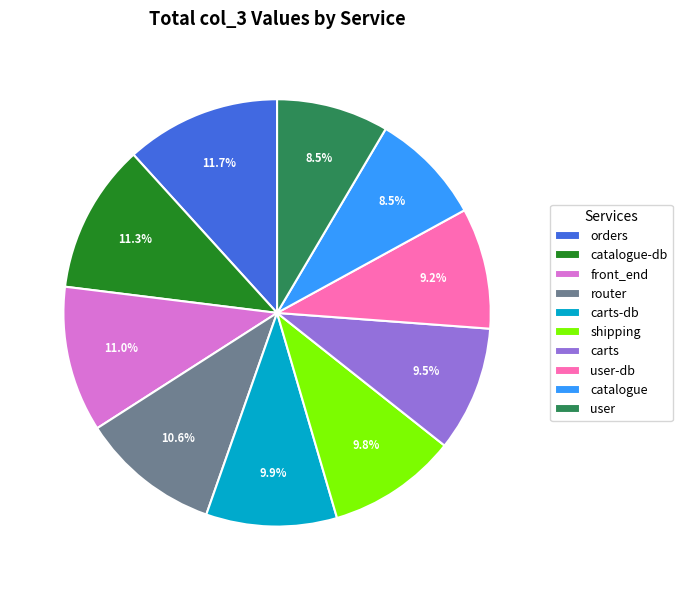

Between carts-db and catalogue, which is larger?

carts-db